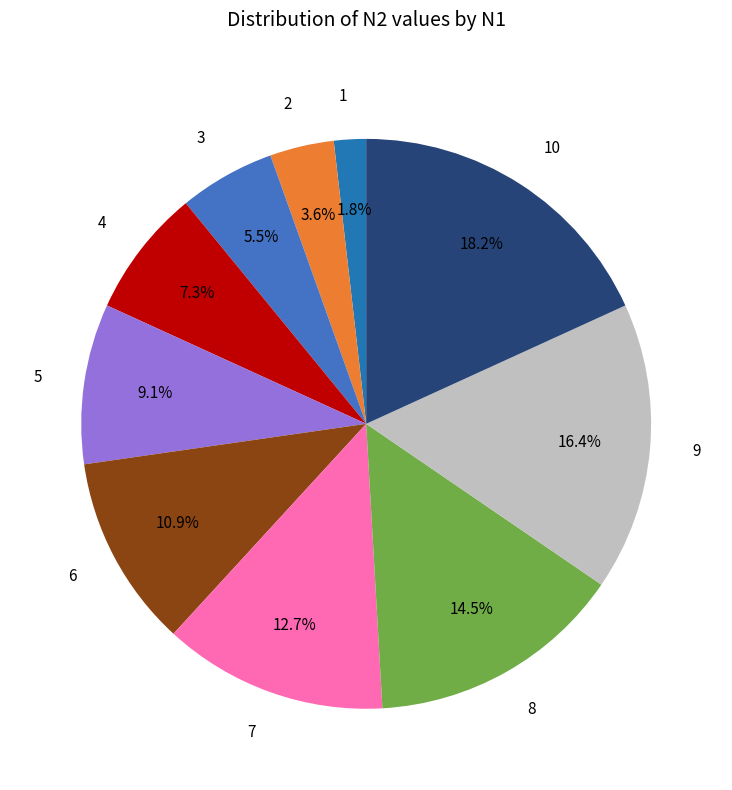

Is there a majority slice in this chart?

No